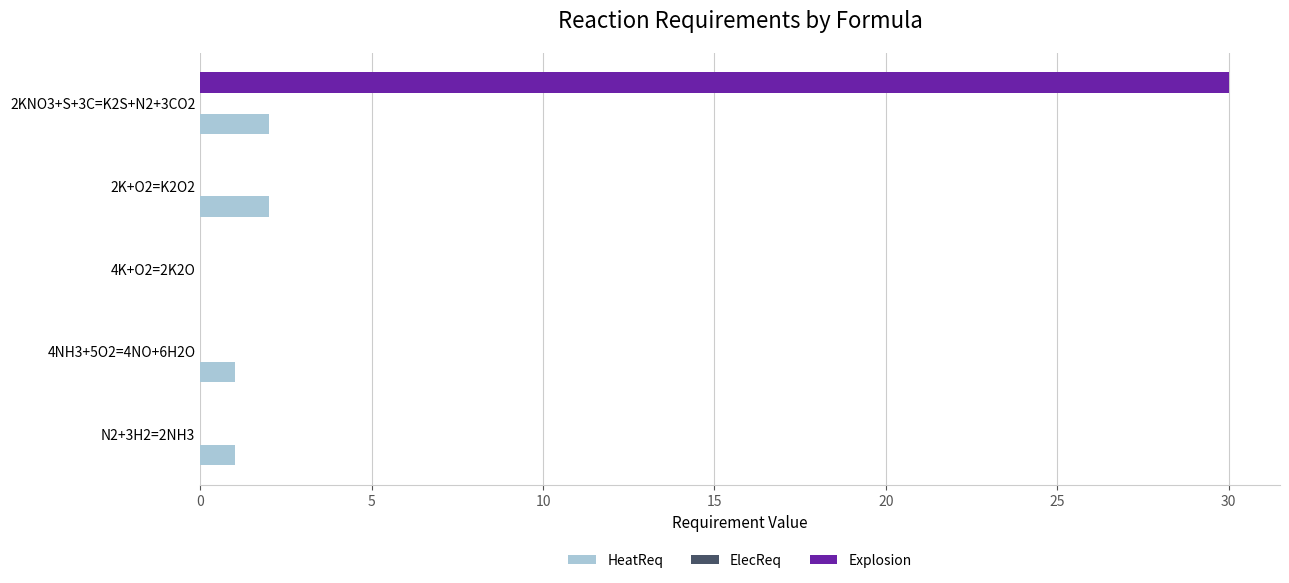

Which series changed the most between 4NH3+5O2=4NO+6H2O and 2KNO3+S+3C=K2S+N2+3CO2?

Explosion